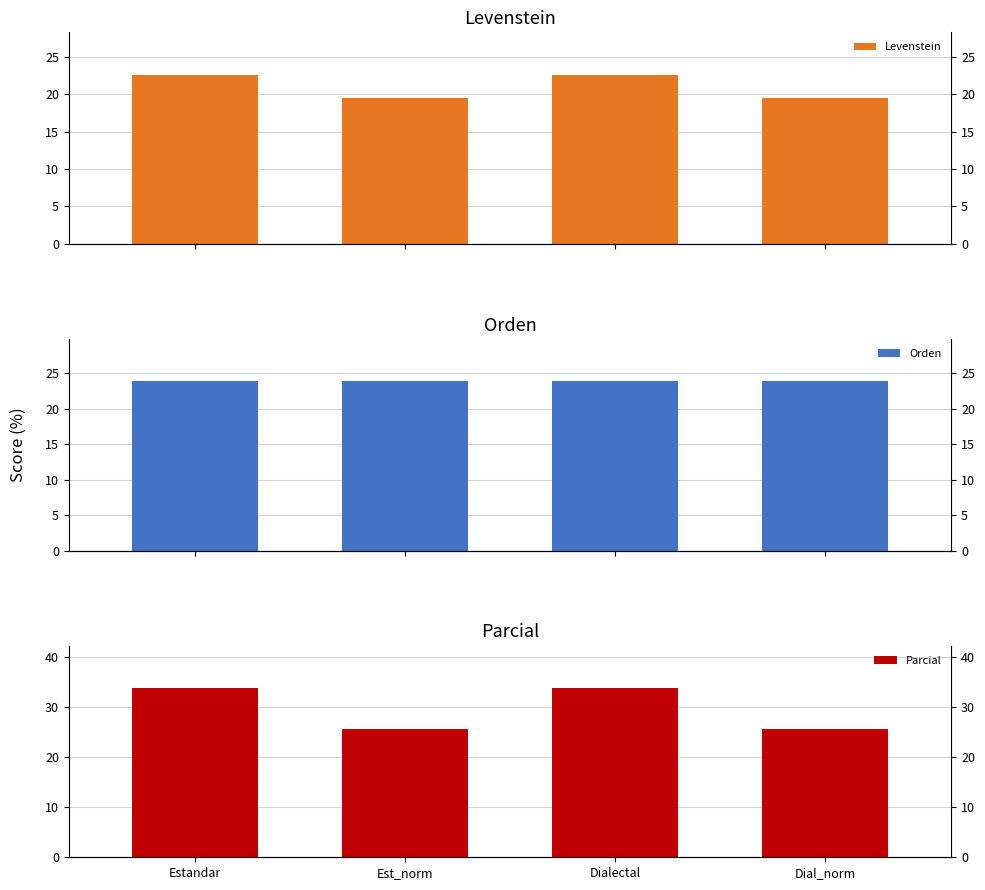

At how many categories does at least one series exceed 33?

2